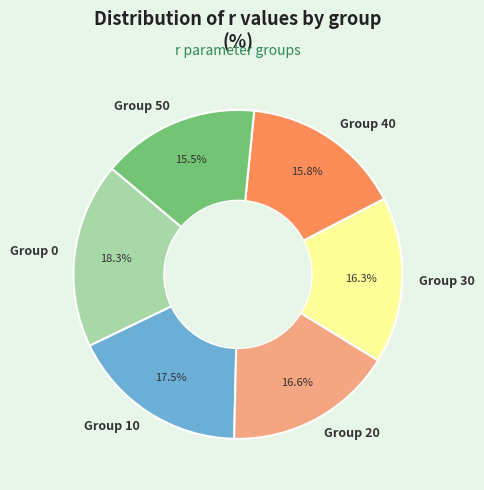

Is the sum of Group 0 and Group 40 greater than half?

No